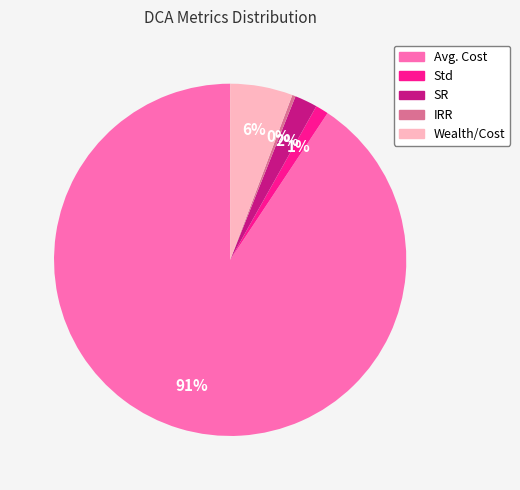

What is the majority slice?

Avg. Cost